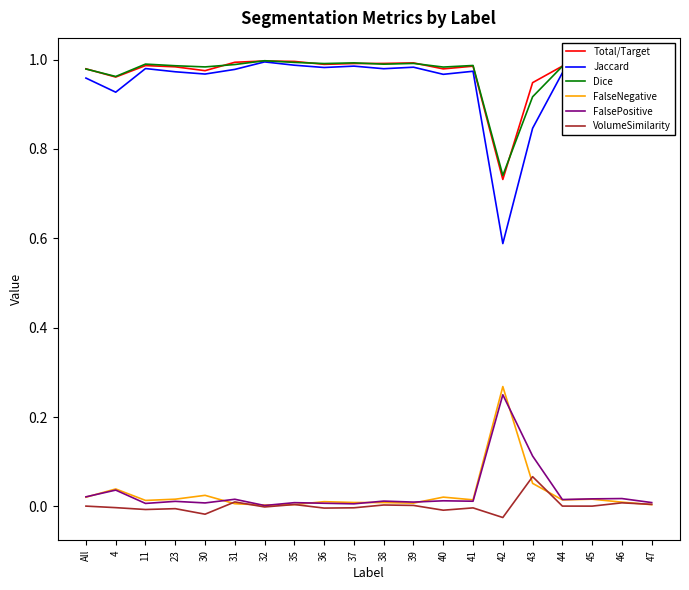

Which series has the largest range (max minus min)?

Jaccard